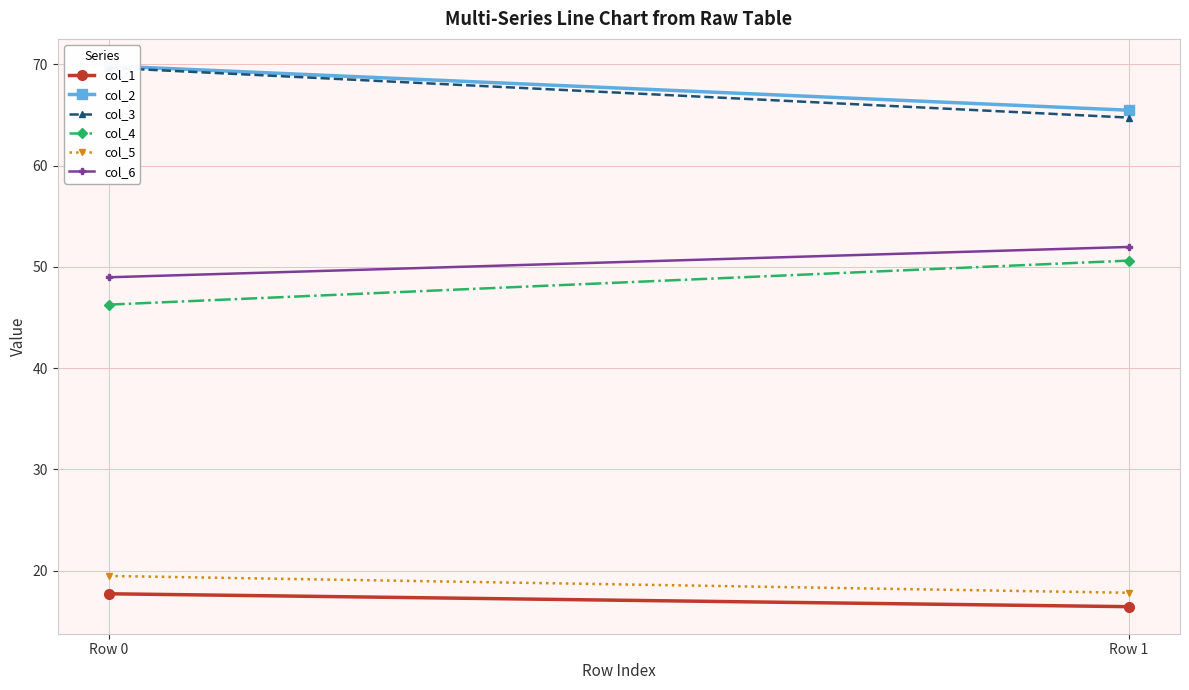

The value of col_4 at Row 1 is 86.6. True or false?

False